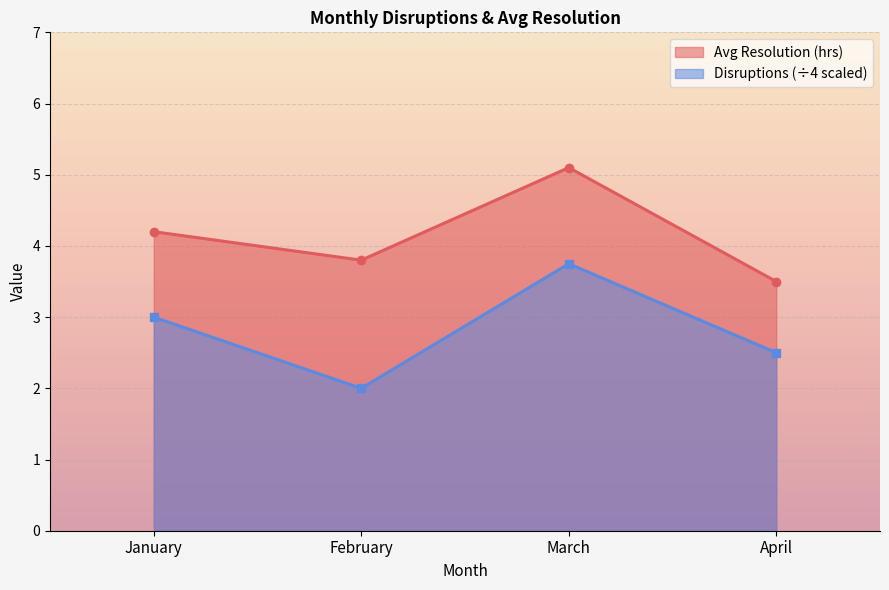

How many values in the Disruptions series are below 3?

2